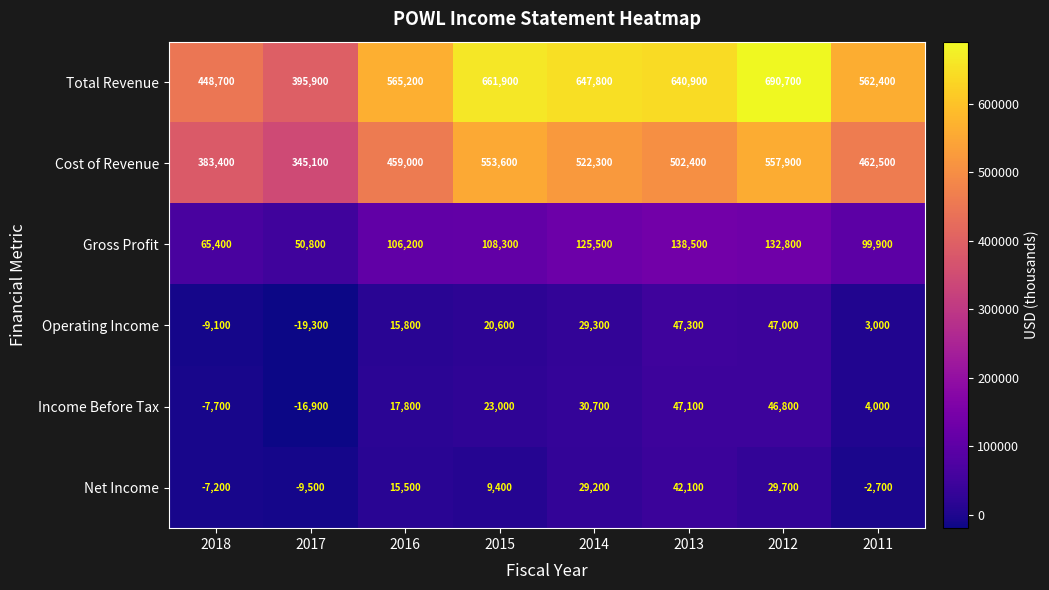

At 2015, list the series in order from smallest to largest.

Net Income, Operating Income, Income Before Tax, Gross Profit, Cost of Revenue, Total Revenue